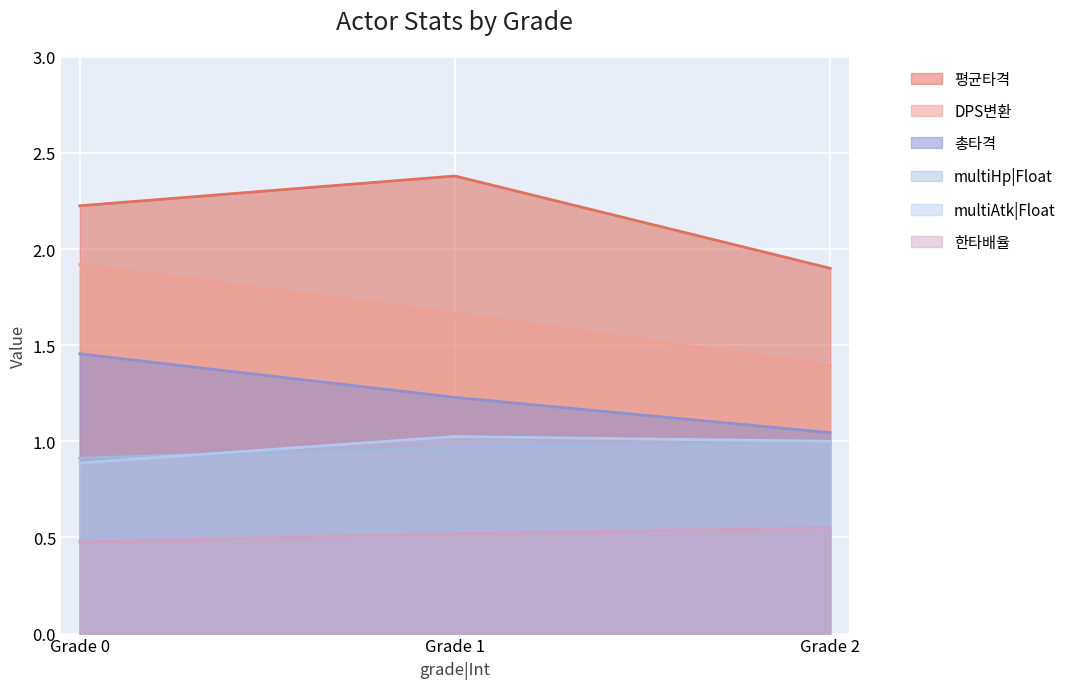

How many lines are shown in the chart?

6